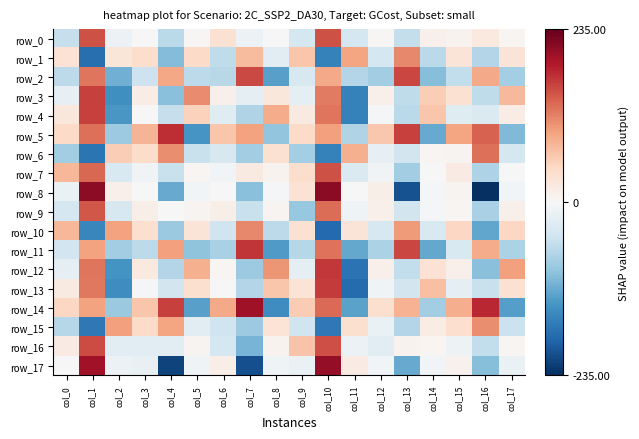

What is the difference between the row_11 values at col_17 and col_14?

45.6